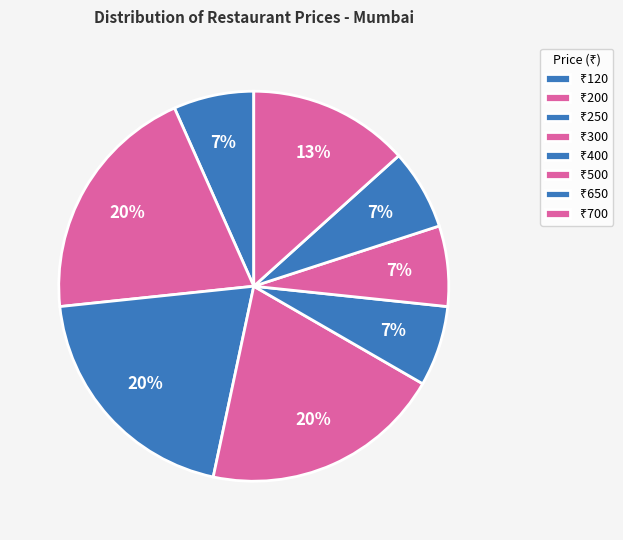

How many segments does this pie chart have?

8